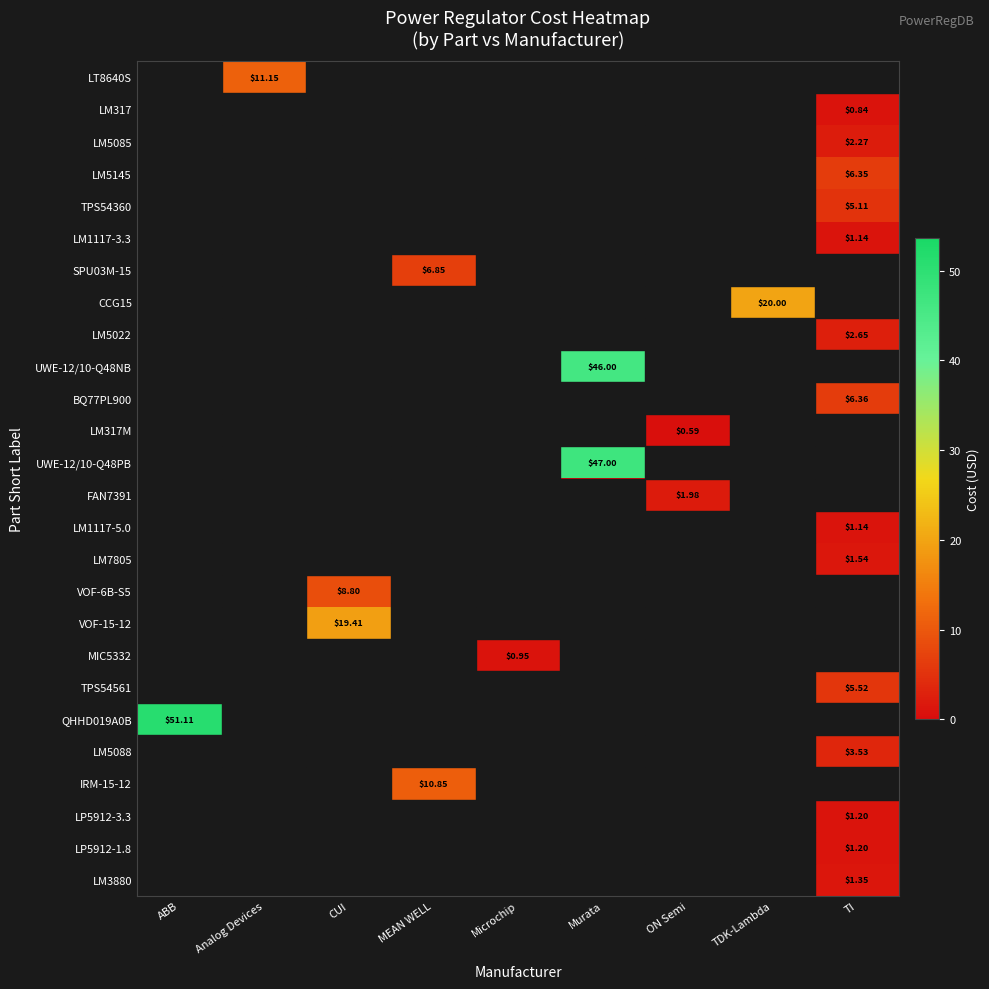

How many distinct data groups are displayed?

26